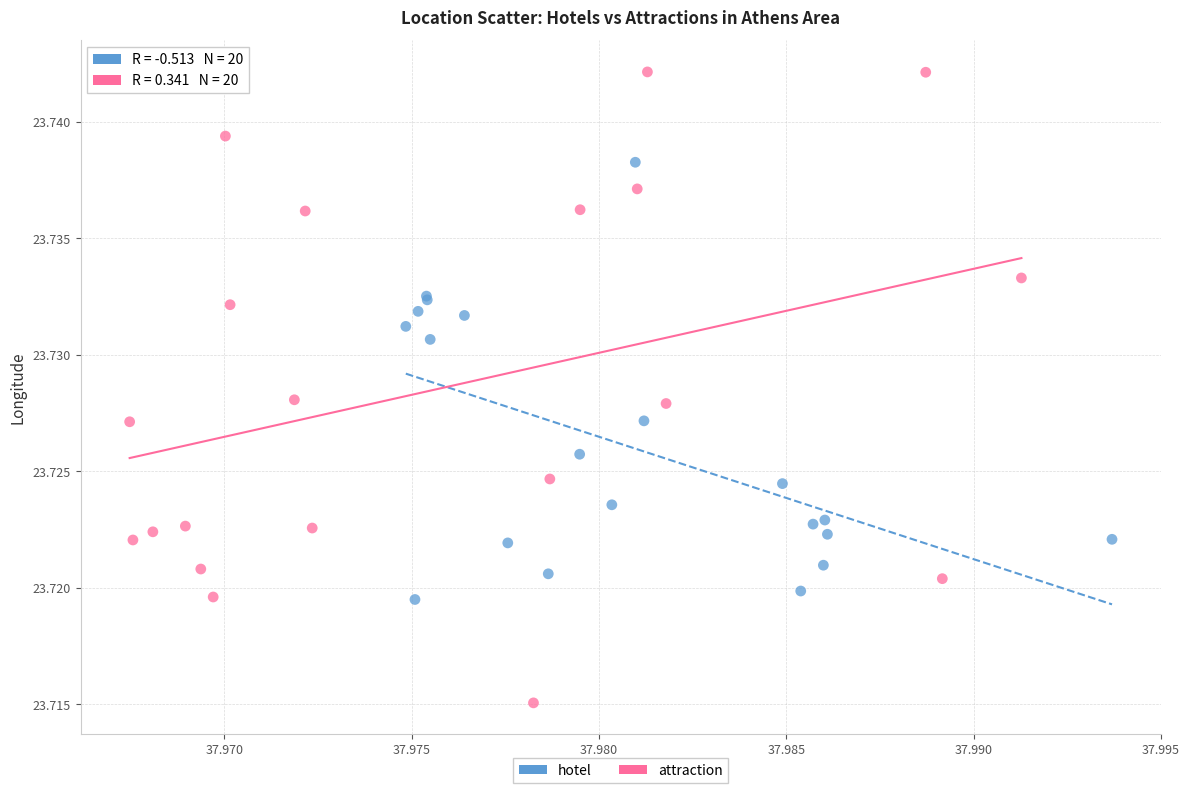

What are all the series names shown in the legend?

hotel, attraction